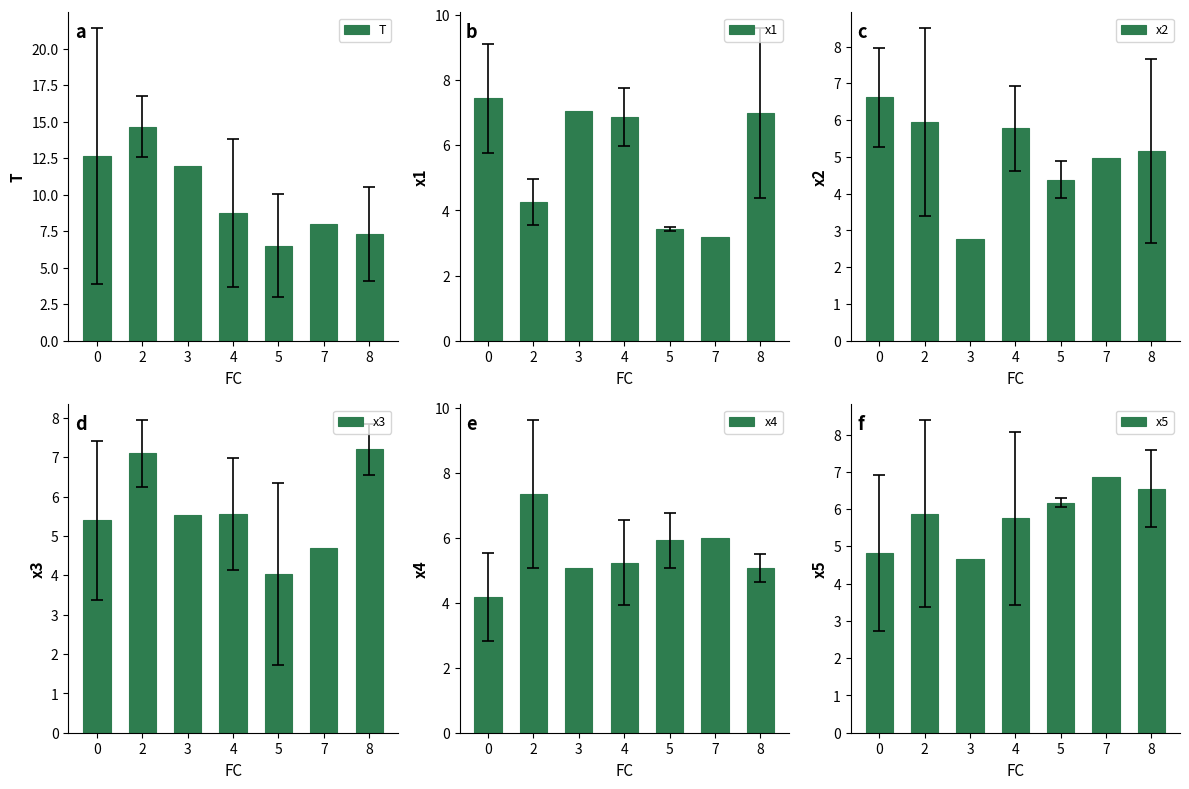

What is the difference between the second highest and minimum values in the x4 series?

1.8